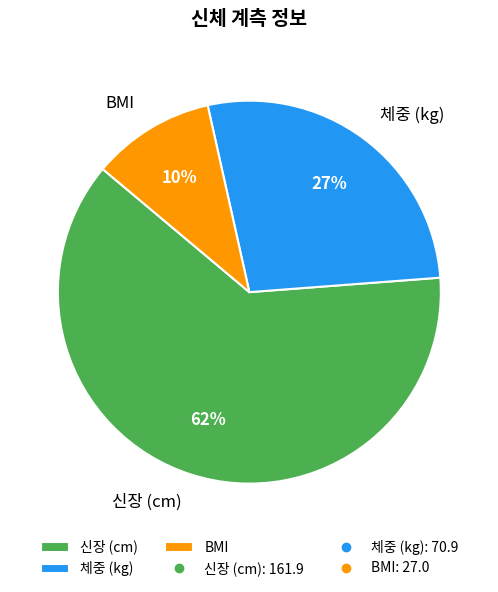

Does BMI represent more than half of the total?

No